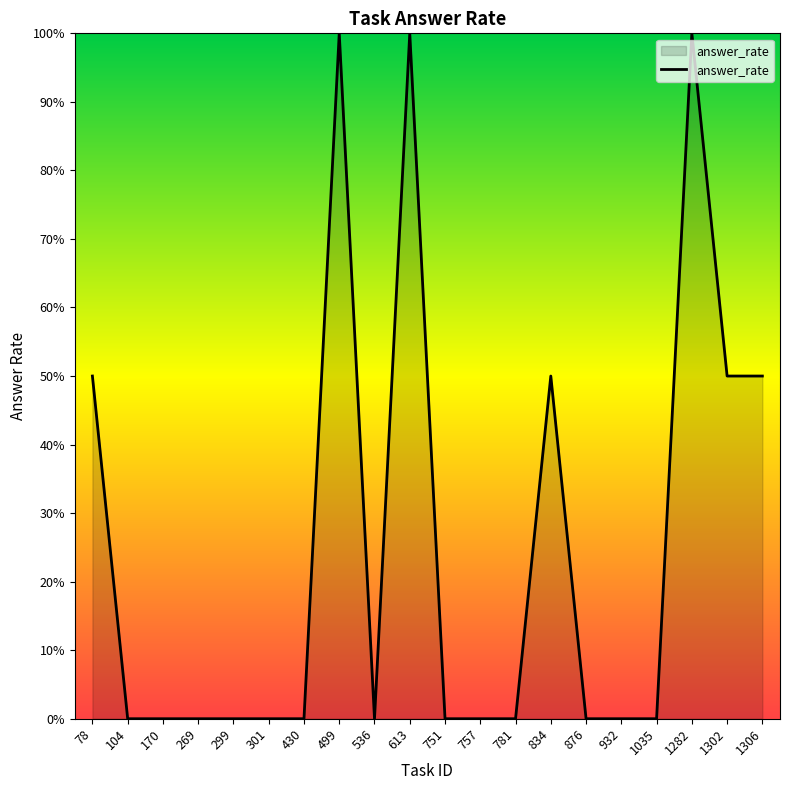

Rank the categories by value from highest to lowest.

499, 613, 1282, 78, 834, 1302, 1306, 104, 170, 269, 299, 301, 430, 536, 751, 757, 781, 876, 932, 1035